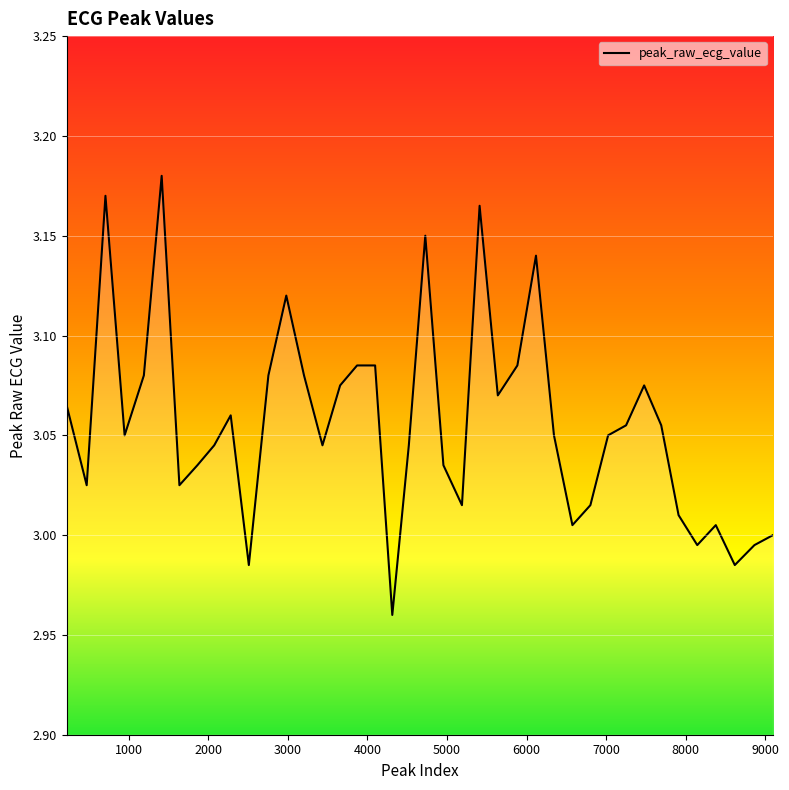

Reading left to right, extract all data points from this chart.

3.1	3.0	3.2	3.0	3.1	3.2	3.0	3.0	3.0	3.1	3.0	3.1	3.1	3.1	3.0	3.1	3.1	3.1	3.0	3.0	3.1	3.0	3.0	3.2	3.1	3.1	3.1	3.0	3.0	3.0	3.0	3.1	3.1	3.1	3.0	3.0	3.0	3.0	3.0	3.0